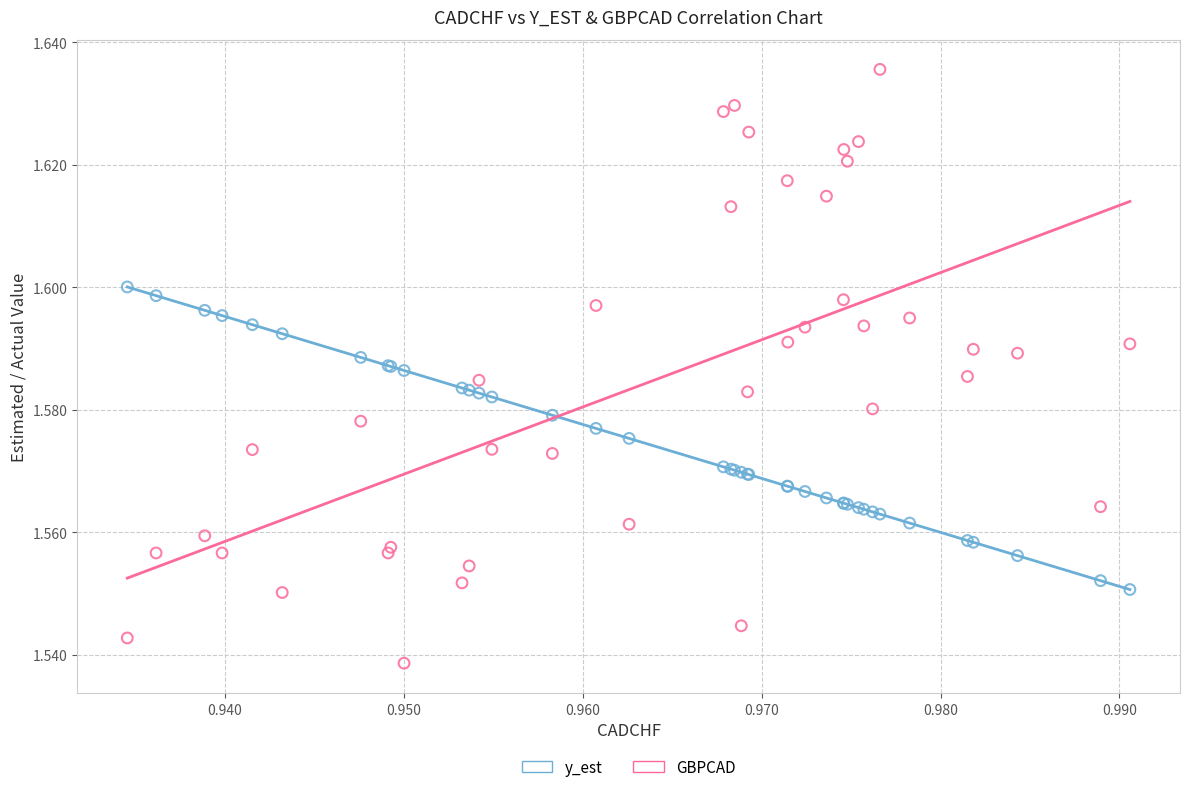

Which series contains the highest Y value?

GBPCAD